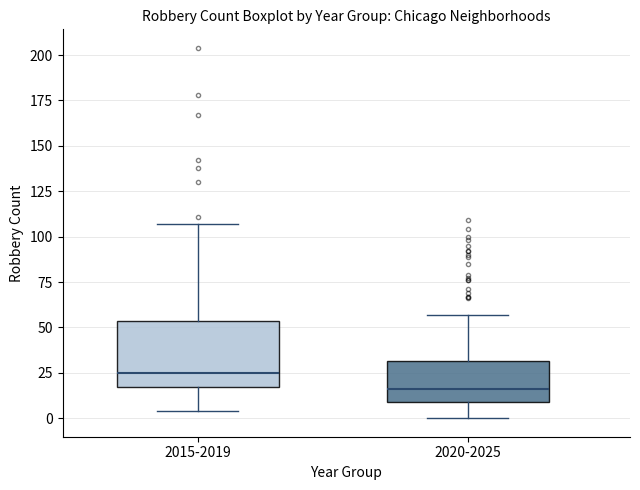

Reading left to right, read every box against the y-axis: the position of its median line, the range the box covers, and the ends of its whiskers. The values are not printed on the chart, so give them approximately, as read against the axis.

2015-2019: median 25, box 15 to 55, whiskers 5 to 105
2020-2025: median 15, box 10 to 30, whiskers 0 to 55